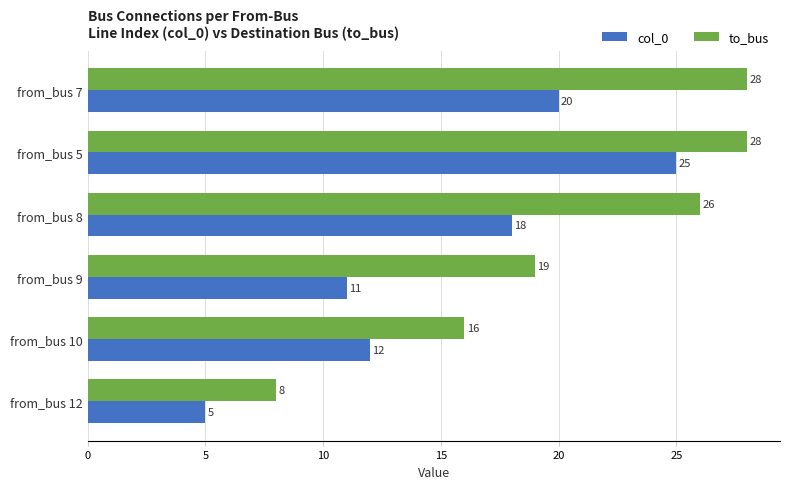

The value of to_bus at from_bus 5 is 14. True or false?

False